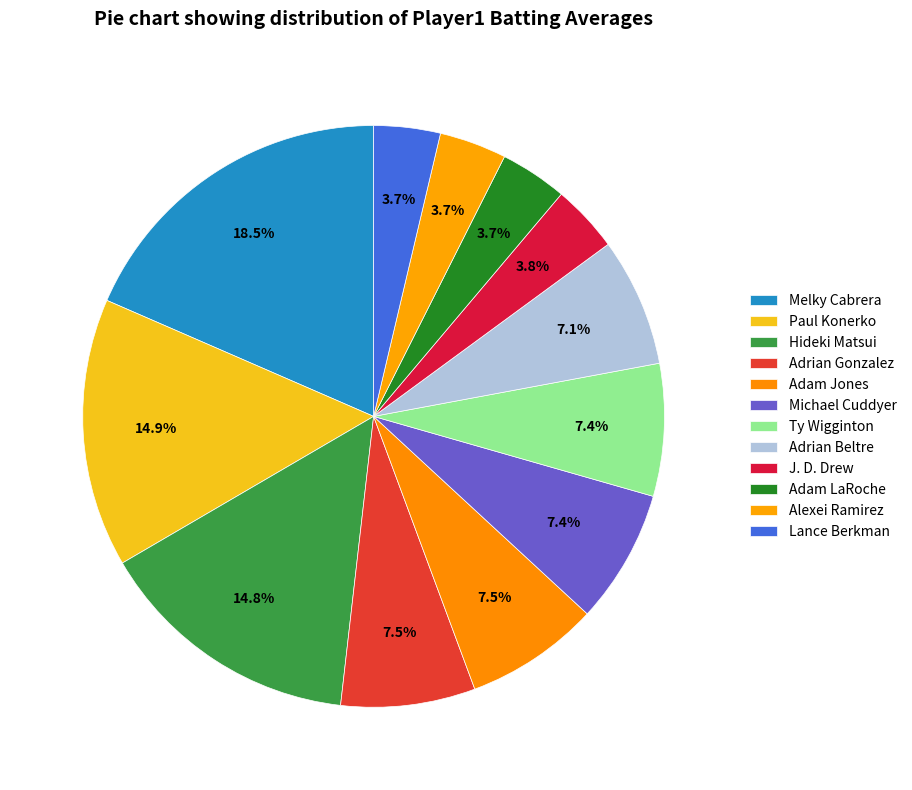

How many slices are in this pie chart?

12